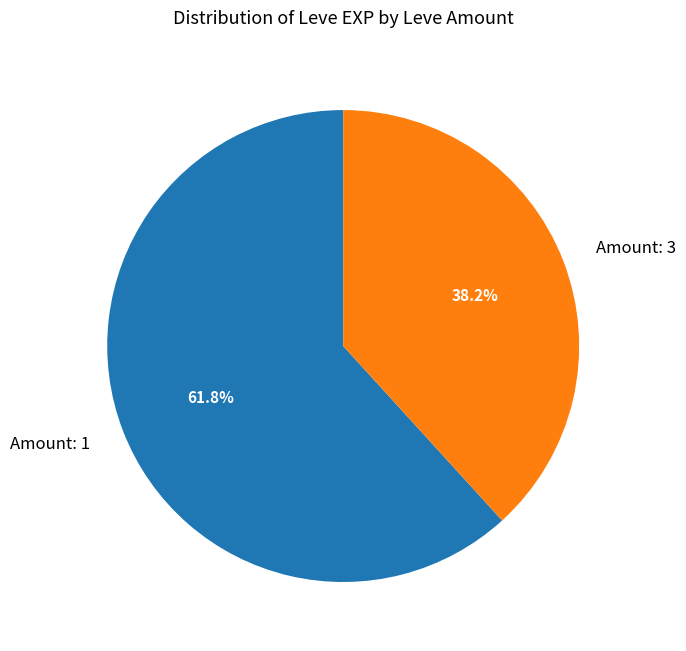

To the nearest percent, what is the average slice percentage?

50%